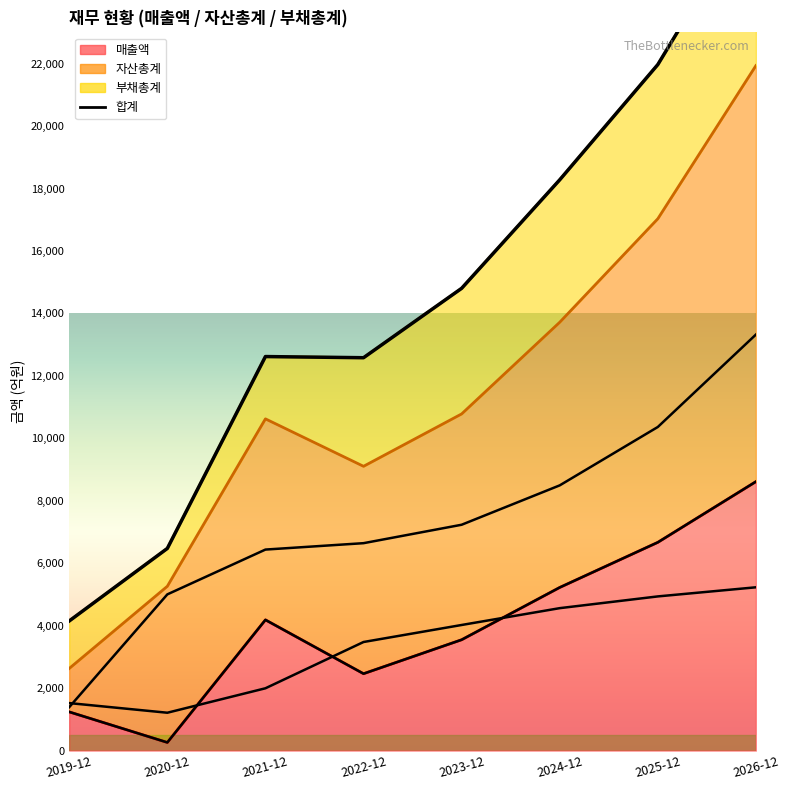

True or false: 부채총계 and 매출액 intersect in this chart.

True